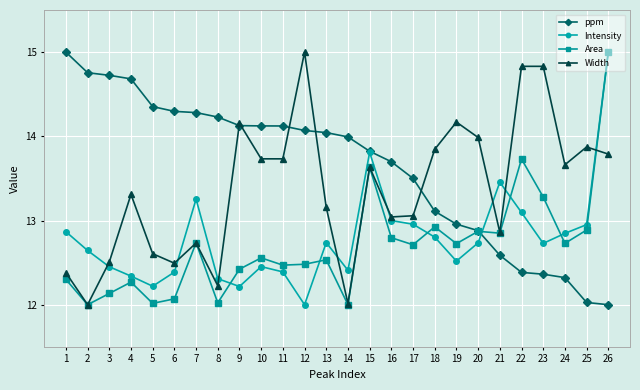

The value of Intensity at 11 is 12.4. True or false?

True